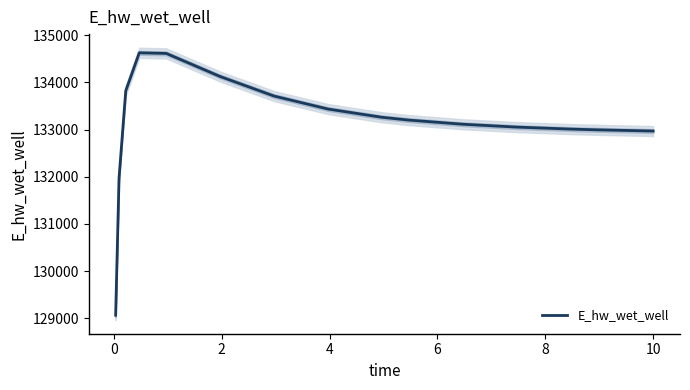

Reading left to right, list all the values displayed in this chart.

129068.7	131967.0	133822.1	134623.7	134611.5	134122.4	133708.6	133433.8	133259.2	133199.8	133111.8	133051.4	133009.2	132993.4	132968.6	132968.0